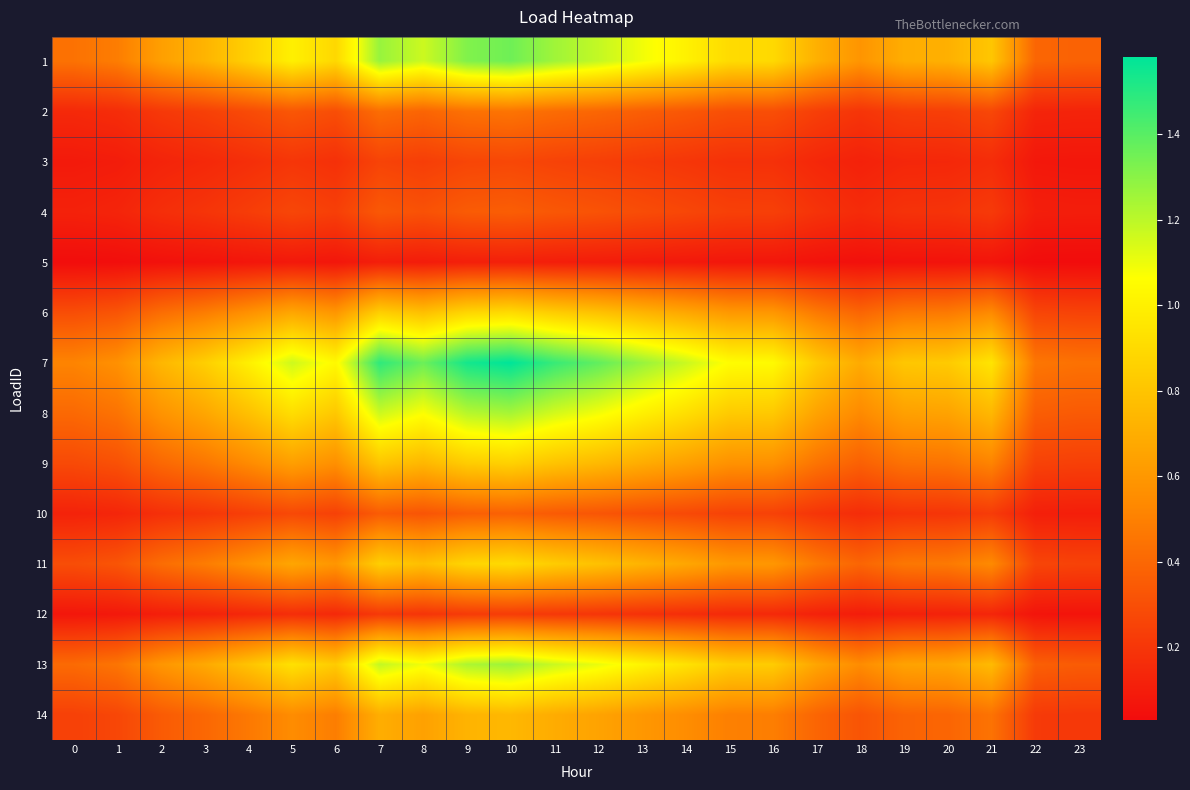

Reading left to right, extract all data points from this chart.

1: 0=0.4	1=0.5	2=0.6	3=0.7	4=0.9	5=1.0	6=0.9	7=1.3	8=1.2	9=1.3	10=1.4	11=1.3	12=1.2	13=1.1	14=1.0	15=0.9	16=0.9	17=0.7	18=0.6	19=0.7	20=0.7	21=0.8	22=0.4	23=0.4
2: 0=0.1	1=0.2	2=0.2	3=0.2	4=0.3	5=0.3	6=0.3	7=0.4	8=0.4	9=0.4	10=0.5	11=0.4	12=0.4	13=0.4	14=0.3	15=0.3	16=0.3	17=0.2	18=0.2	19=0.2	20=0.2	21=0.3	22=0.1	23=0.1
3: 0=0.1	1=0.1	2=0.1	3=0.1	4=0.2	5=0.2	6=0.2	7=0.3	8=0.2	9=0.3	10=0.3	11=0.3	12=0.2	13=0.2	14=0.2	15=0.2	16=0.2	17=0.1	18=0.1	19=0.1	20=0.1	21=0.2	22=0.1	23=0.1
4: 0=0.1	1=0.1	2=0.2	3=0.2	4=0.2	5=0.3	6=0.2	7=0.3	8=0.3	9=0.4	10=0.4	11=0.3	12=0.3	13=0.3	14=0.3	15=0.2	16=0.2	17=0.2	18=0.2	19=0.2	20=0.2	21=0.2	22=0.1	23=0.1
5: 0=0.0	1=0.0	2=0.1	3=0.1	4=0.1	5=0.1	6=0.1	7=0.1	8=0.1	9=0.1	10=0.1	11=0.1	12=0.1	13=0.1	14=0.1	15=0.1	16=0.1	17=0.1	18=0.0	19=0.1	20=0.1	21=0.1	22=0.0	23=0.0
6: 0=0.3	1=0.3	2=0.4	3=0.5	4=0.6	5=0.7	6=0.6	7=0.8	8=0.8	9=0.9	10=0.9	11=0.8	12=0.8	13=0.7	14=0.7	15=0.6	16=0.6	17=0.5	18=0.4	19=0.5	20=0.5	21=0.5	22=0.3	23=0.3
7: 0=0.5	1=0.6	2=0.7	3=0.8	4=1.0	5=1.2	6=1.0	7=1.5	8=1.4	9=1.5	10=1.6	11=1.5	12=1.4	13=1.3	14=1.2	15=1.1	16=1.0	17=0.8	18=0.7	19=0.8	20=0.8	21=0.9	22=0.5	23=0.4
8: 0=0.4	1=0.4	2=0.6	3=0.7	4=0.8	5=0.9	6=0.8	7=1.2	8=1.1	9=1.2	10=1.2	11=1.2	12=1.1	13=1.0	14=0.9	15=0.8	16=0.8	17=0.7	18=0.5	19=0.6	20=0.7	21=0.7	22=0.4	23=0.3
9: 0=0.3	1=0.3	2=0.4	3=0.5	4=0.5	5=0.6	6=0.6	7=0.8	8=0.7	9=0.8	10=0.9	11=0.8	12=0.8	13=0.7	14=0.6	15=0.6	16=0.6	17=0.4	18=0.4	19=0.4	20=0.4	21=0.5	22=0.2	23=0.2
10: 0=0.1	1=0.1	2=0.2	3=0.2	4=0.2	5=0.3	6=0.2	7=0.4	8=0.3	9=0.4	10=0.4	11=0.3	12=0.3	13=0.3	14=0.3	15=0.3	16=0.2	17=0.2	18=0.2	19=0.2	20=0.2	21=0.2	22=0.1	23=0.1
11: 0=0.3	1=0.3	2=0.4	3=0.5	4=0.6	5=0.7	6=0.6	7=0.8	8=0.8	9=0.9	10=0.9	11=0.8	12=0.8	13=0.7	14=0.7	15=0.6	16=0.6	17=0.5	18=0.4	19=0.5	20=0.5	21=0.5	22=0.3	23=0.3
12: 0=0.1	1=0.1	2=0.1	3=0.1	4=0.1	5=0.2	6=0.1	7=0.2	8=0.2	9=0.2	10=0.2	11=0.2	12=0.2	13=0.2	14=0.2	15=0.2	16=0.1	17=0.1	18=0.1	19=0.1	20=0.1	21=0.1	22=0.1	23=0.1
13: 0=0.4	1=0.5	2=0.6	3=0.7	4=0.8	5=0.9	6=0.8	7=1.2	8=1.1	9=1.2	10=1.3	11=1.2	12=1.1	13=1.0	14=0.9	15=0.8	16=0.8	17=0.7	18=0.5	19=0.6	20=0.7	21=0.8	22=0.4	23=0.4
14: 0=0.2	1=0.3	2=0.3	3=0.4	4=0.5	5=0.5	6=0.5	7=0.7	8=0.6	9=0.7	10=0.7	11=0.7	12=0.7	13=0.6	14=0.6	15=0.5	16=0.5	17=0.4	18=0.3	19=0.4	20=0.4	21=0.4	22=0.2	23=0.2